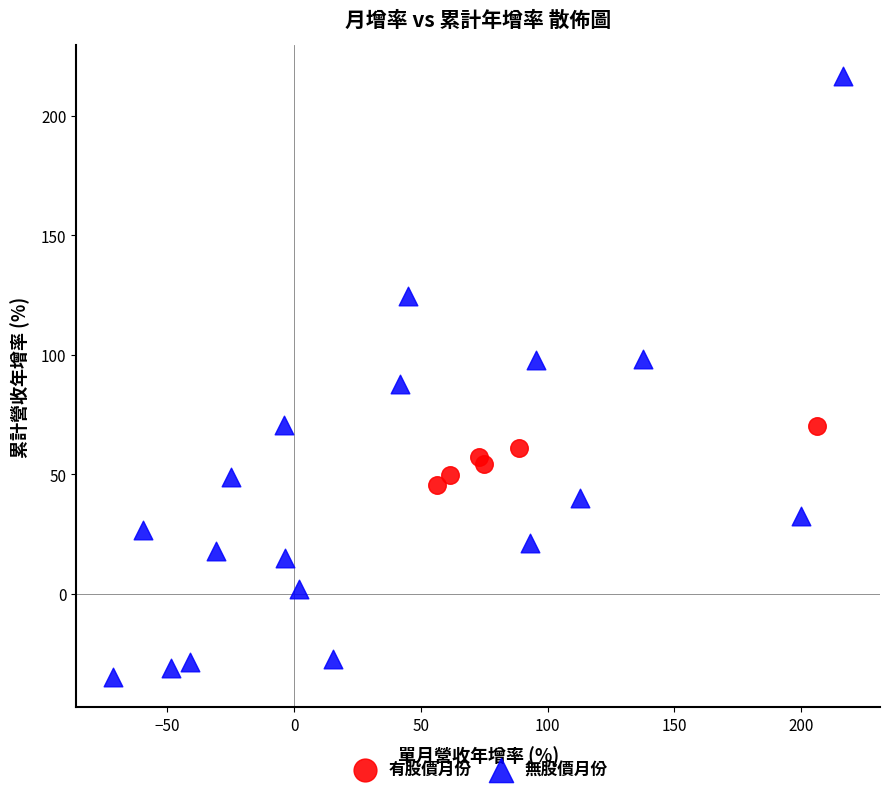

Which series reaches the maximum Y coordinate?

無股價月份